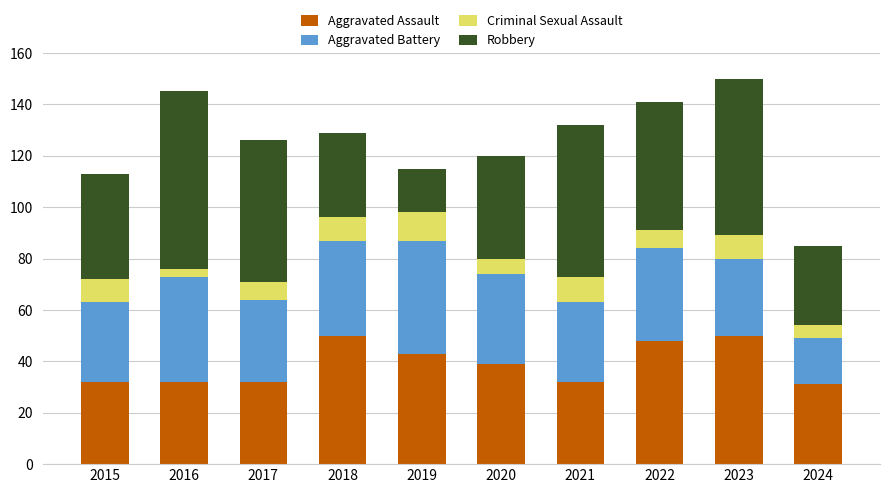

What is the highest value of the Aggravated Assault series?

50